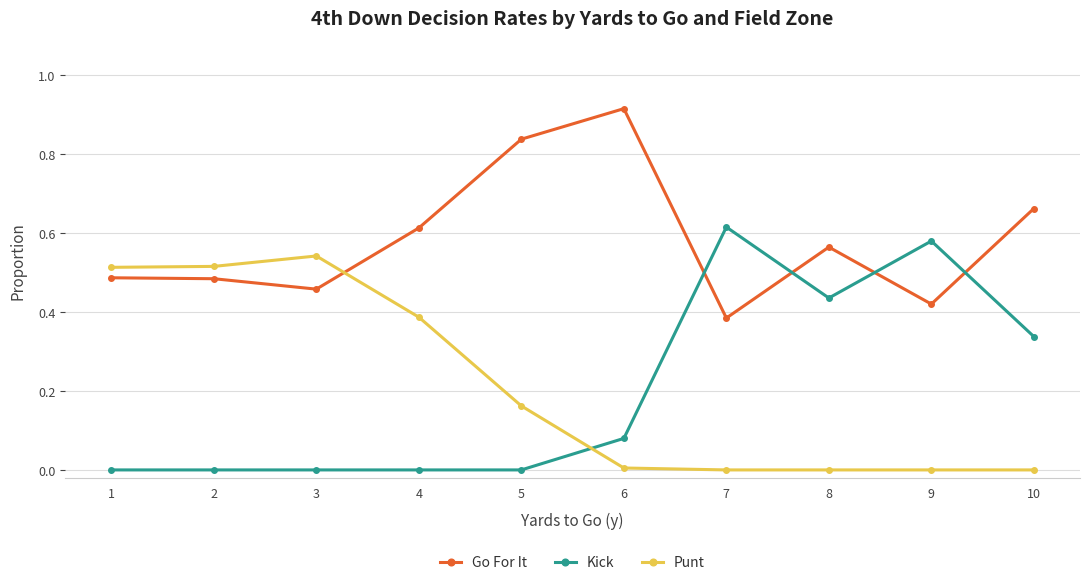

Which series has the widest spread of values?

Kick